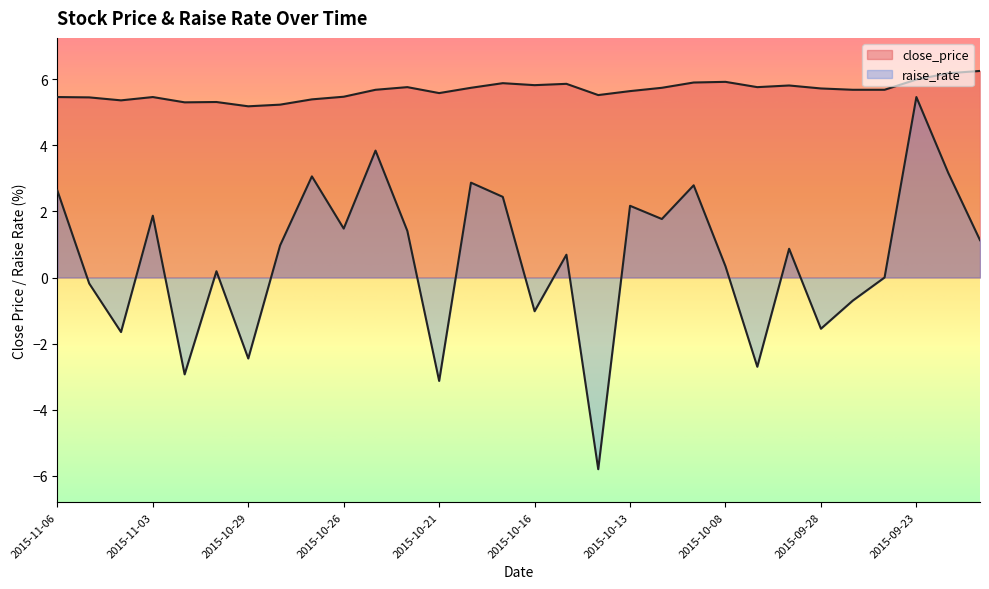

Where does the raise_rate series first go above 0?

2015-09-21